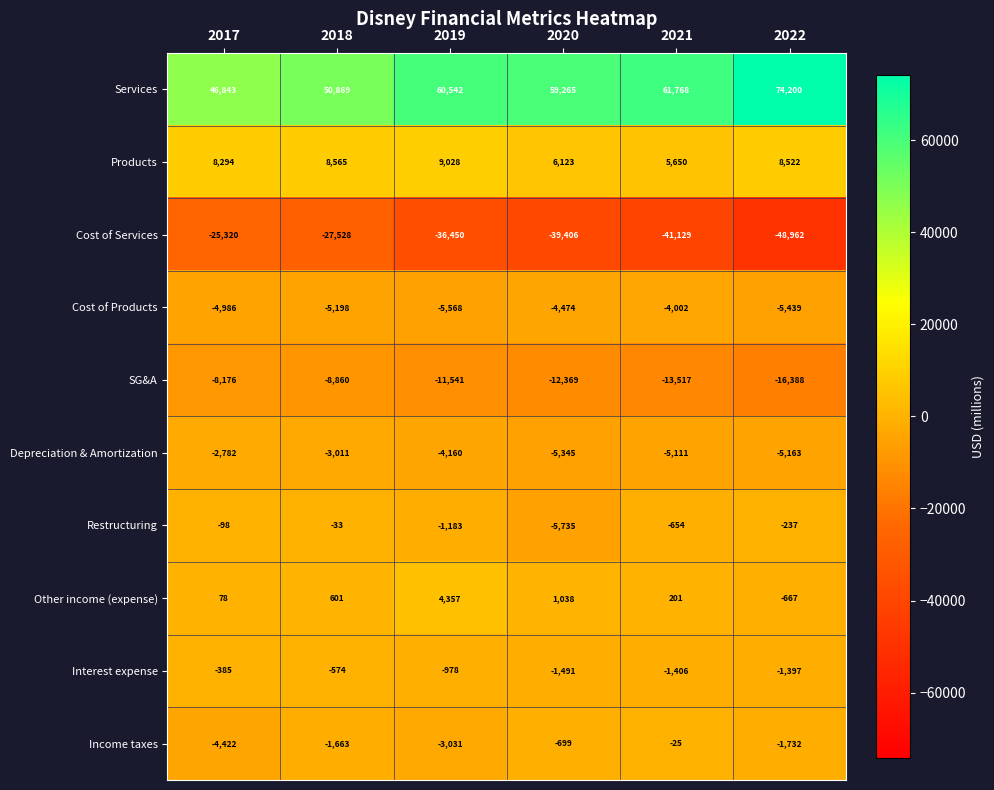

The Cost of Services series shows -41129 at 2021. True or false?

True